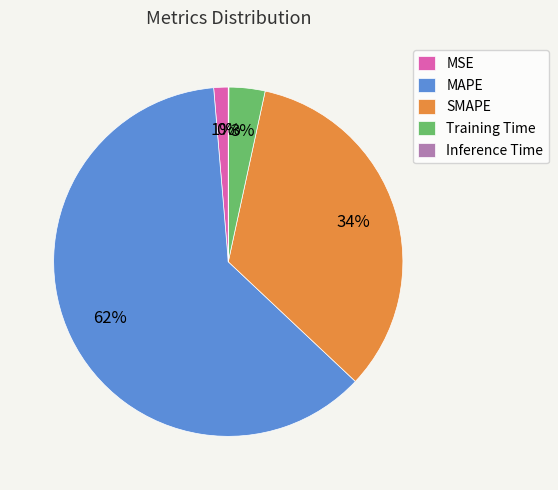

Which category accounts for the majority?

MAPE